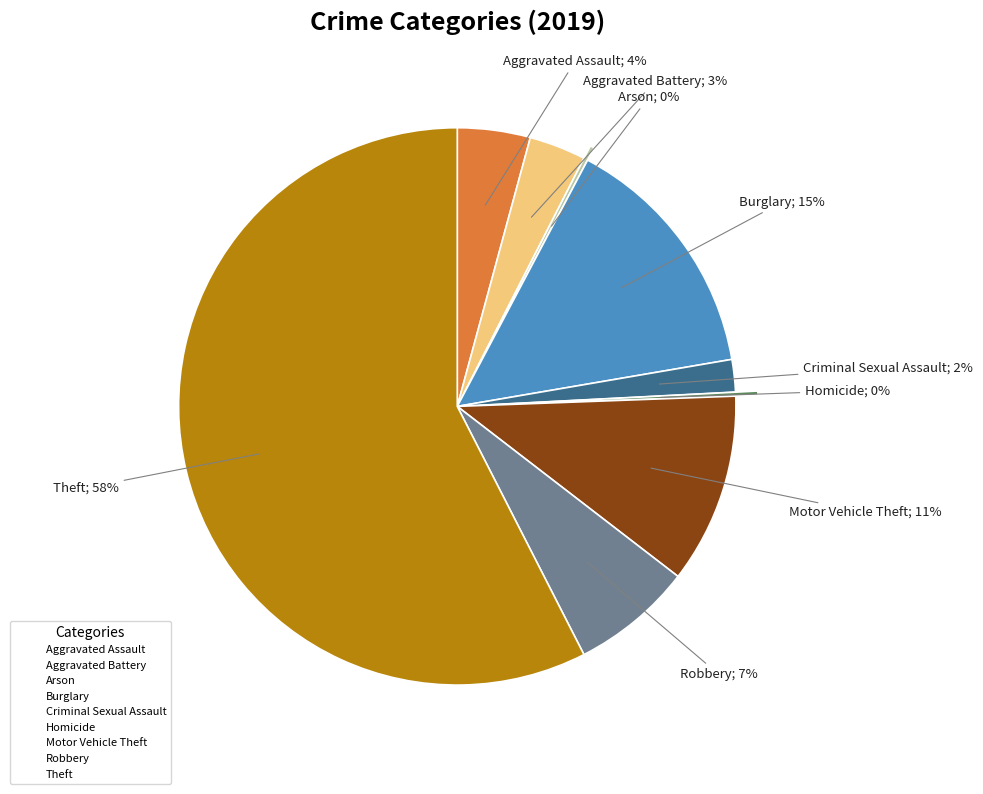

To the nearest percent, what is the combined percentage of Robbery and Criminal Sexual Assault?

9%